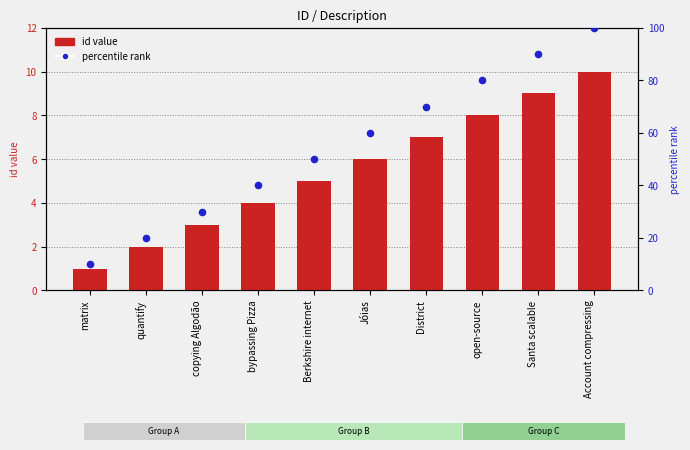

Is the value of percentile rank at matrix greater than the value of id value at copying Algodão?

Yes